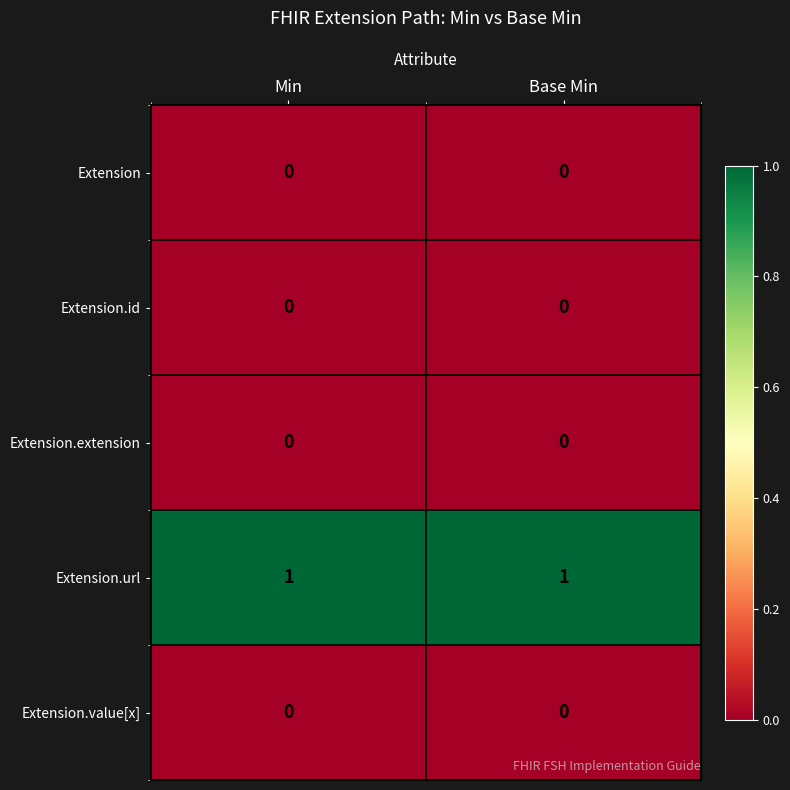

The Extension.value[x] series shows 0 at Min. True or false?

True